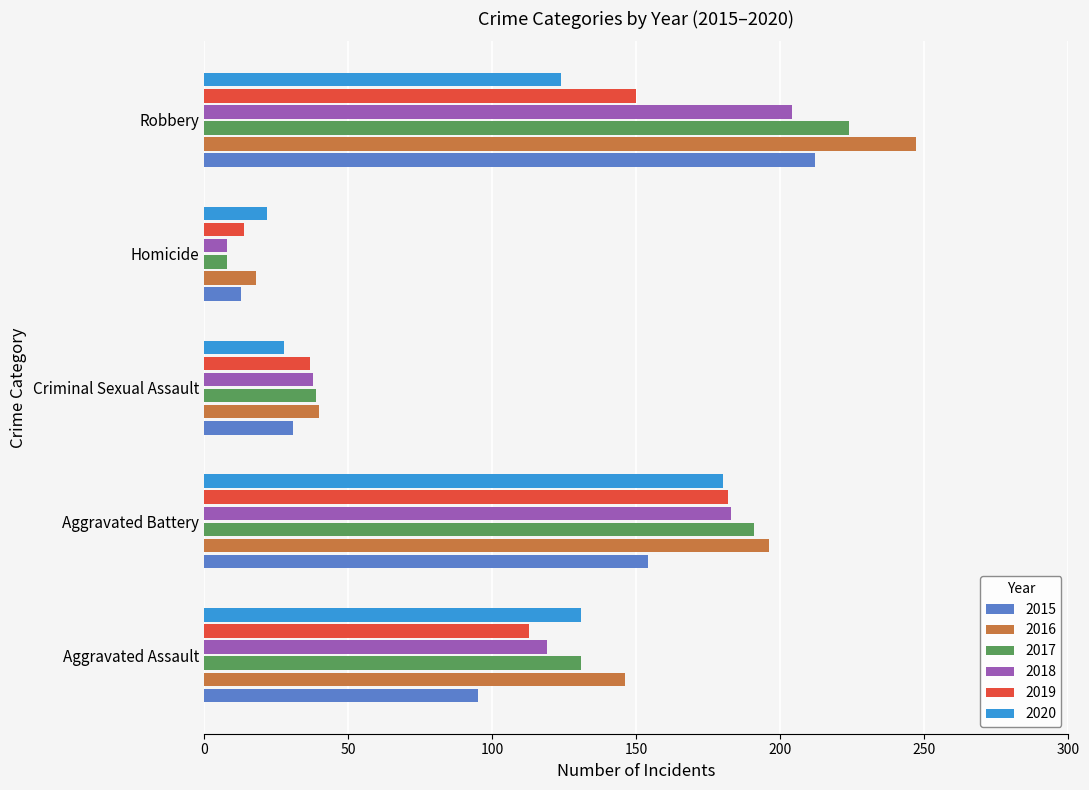

Which series changed the most between Aggravated Assault and Homicide?

2016